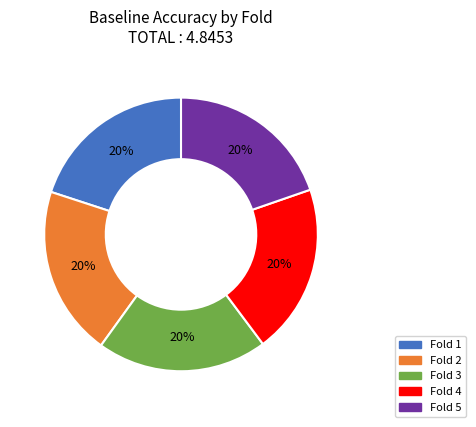

Is there any slice that represents more than half of the pie?

No